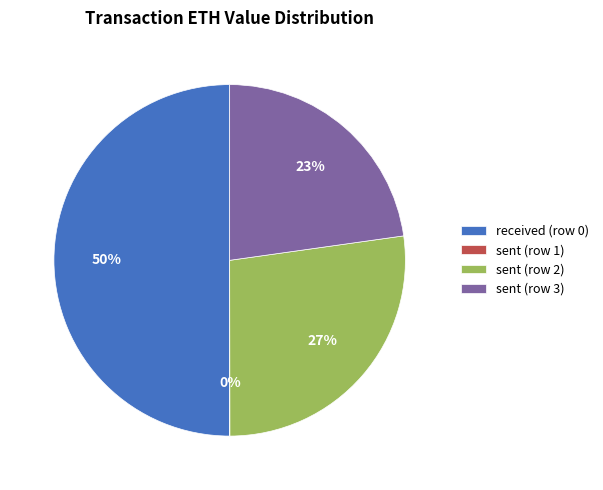

Does sent (row 3) account for over 50% of the chart?

No